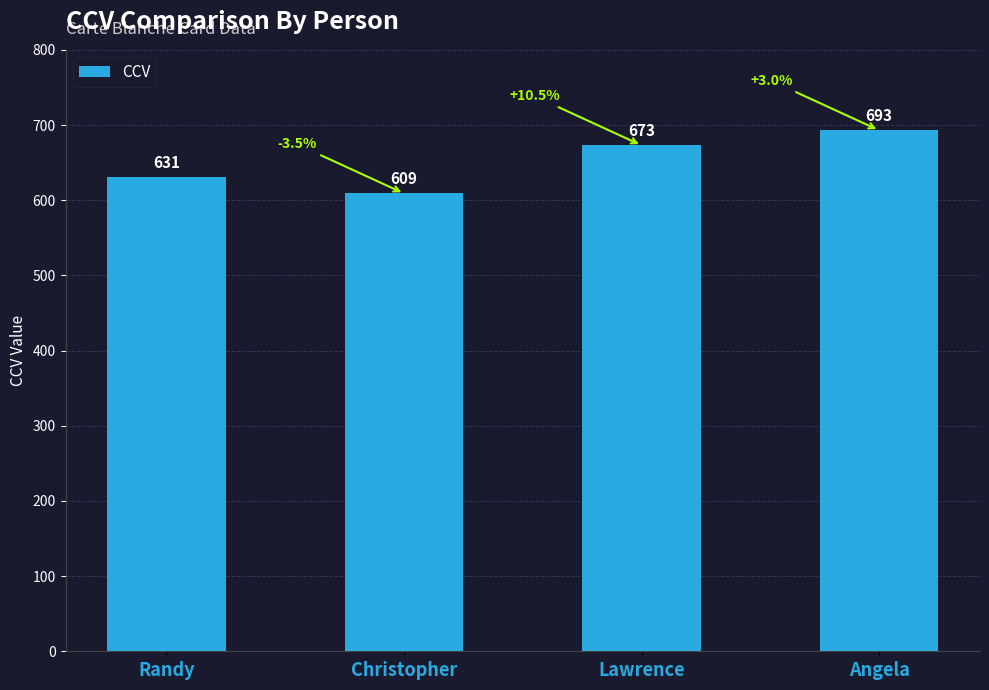

List the labels in order of value, largest first.

Angela, Lawrence, Randy, Christopher